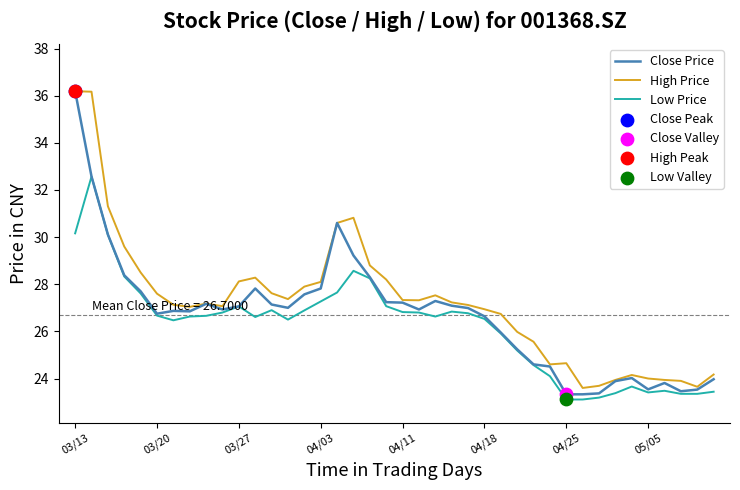

What is the smallest value displayed?

23.1